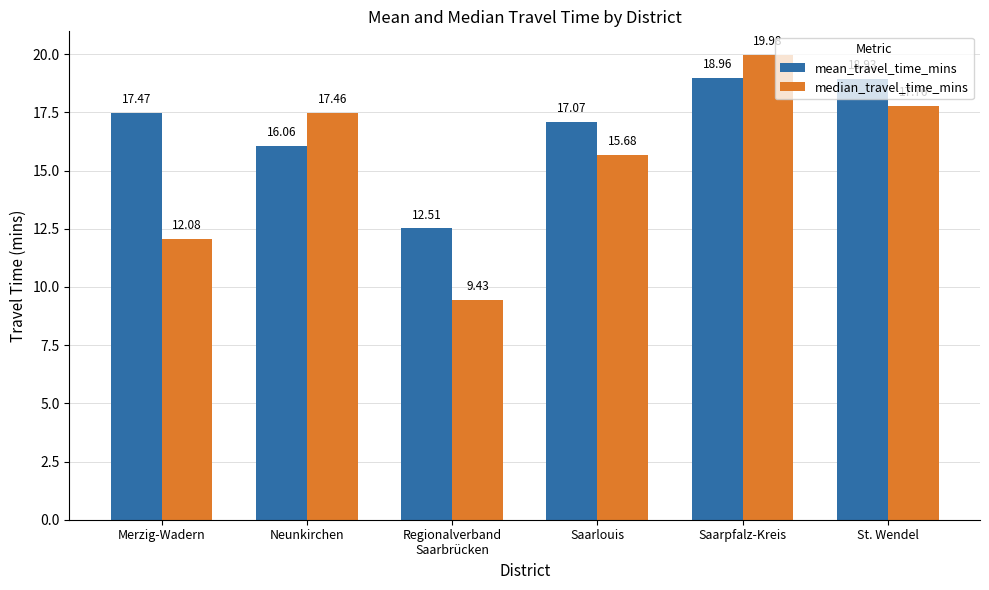

At St. Wendel, list the series in order from smallest to largest.

median_travel_time_mins, mean_travel_time_mins